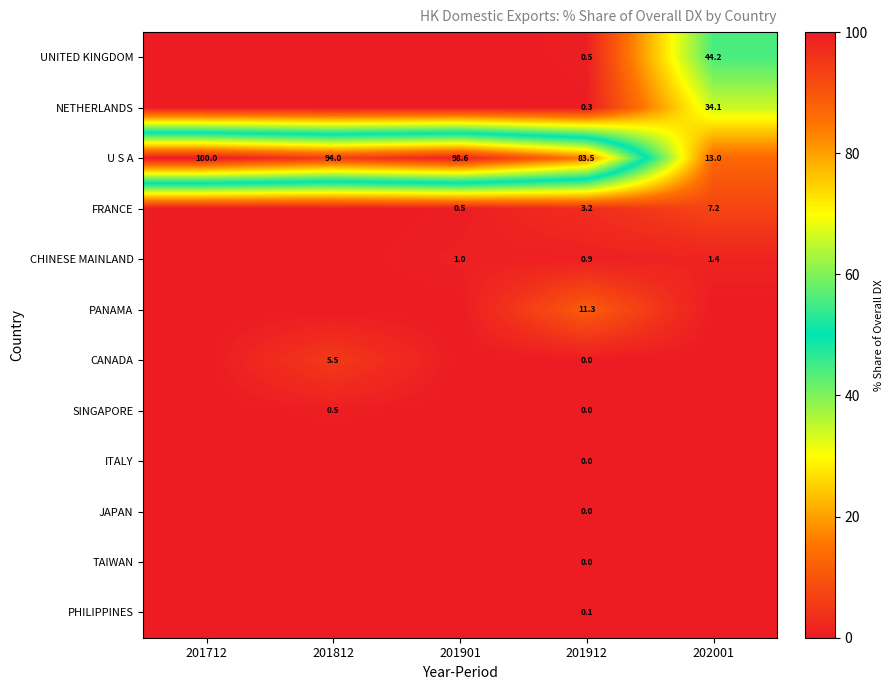

The CHINESE MAINLAND series shows 1.0 at 201901. True or false?

True